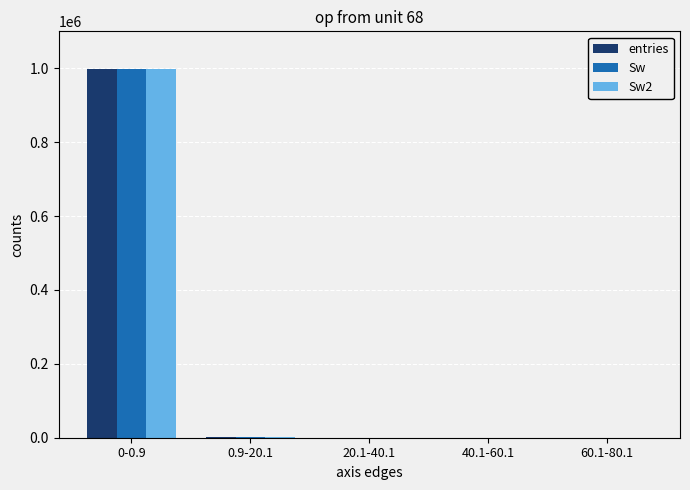

Are the bars horizontal?

No